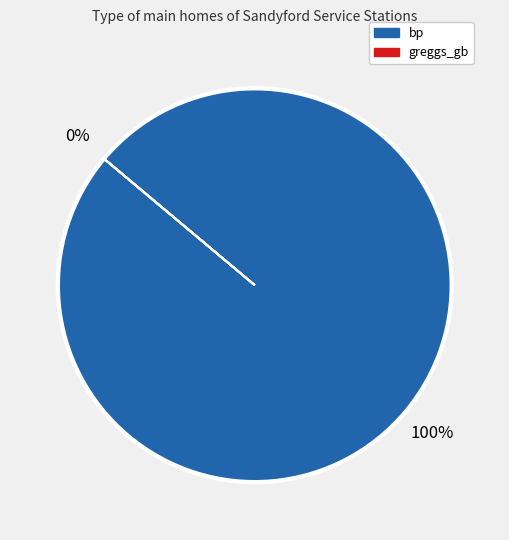

Which slice represents more than half of the pie?

bp